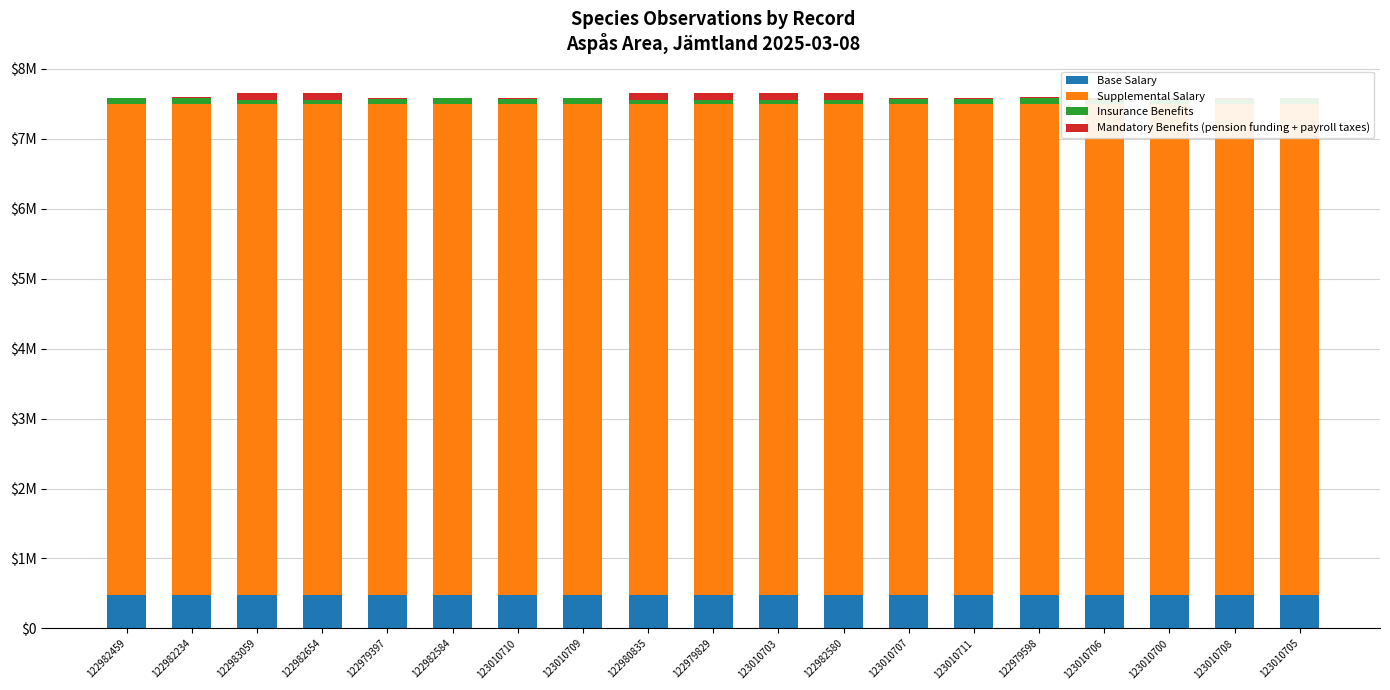

What is the average value of the Insurance Benefits series?

75910